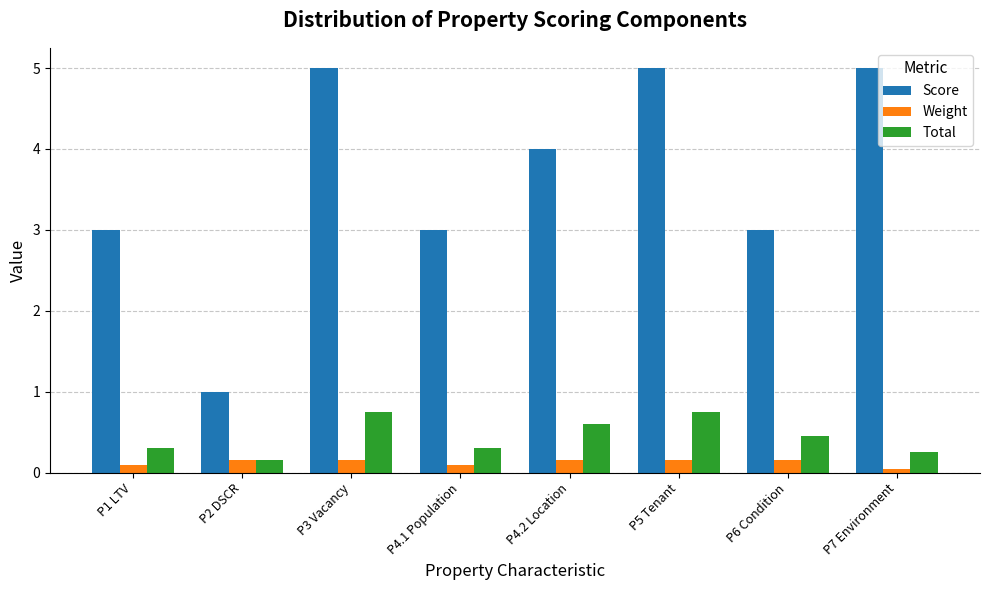

What is the spread (max minus min) of values at P1 LTV?

2.9